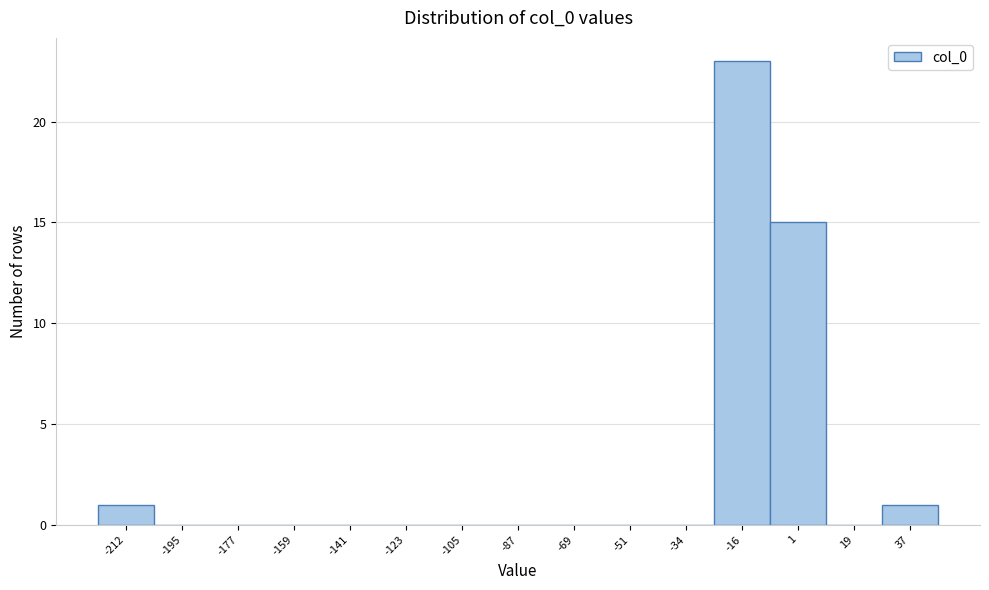

Reading left to right, what are all the values shown in this chart?

-212=1	-195=0	-177=0	-159=0	-141=0	-123=0	-105=0	-87=0	-69=0	-51=0	-34=0	-16=23	1=15	19=0	37=1